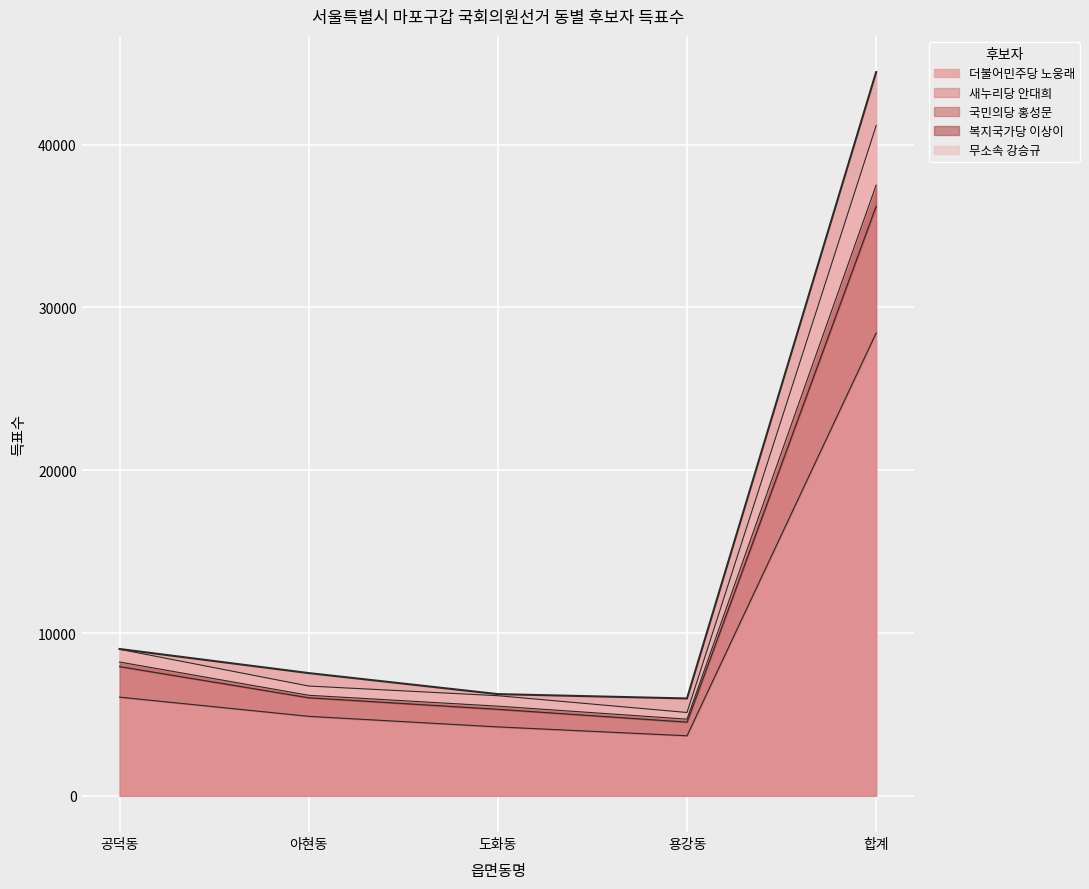

Between 도화동 and 합계, which series saw the biggest shift?

더불어민주당 노웅래